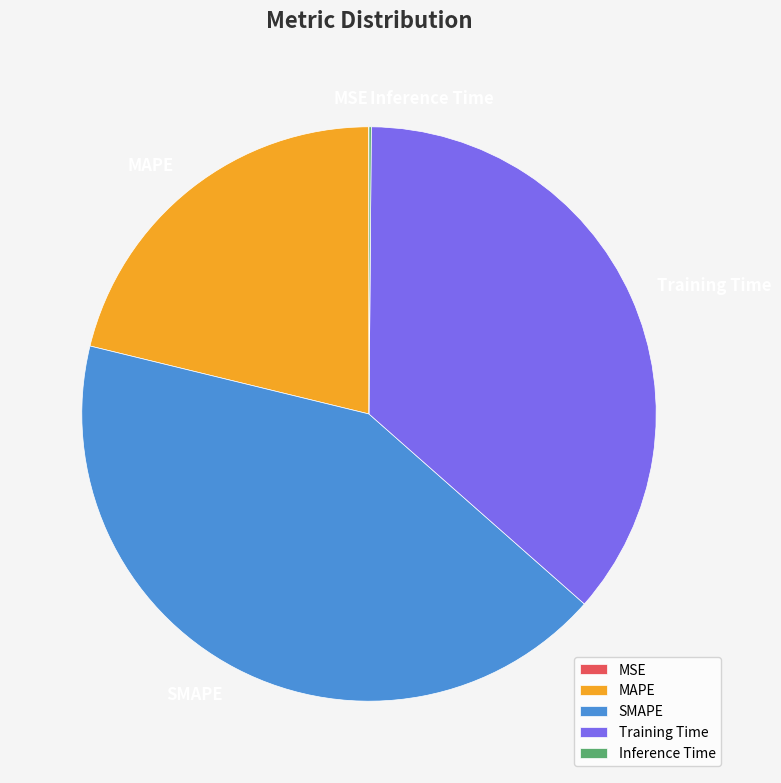

Is it true that Training Time is 36% of the pie?

True